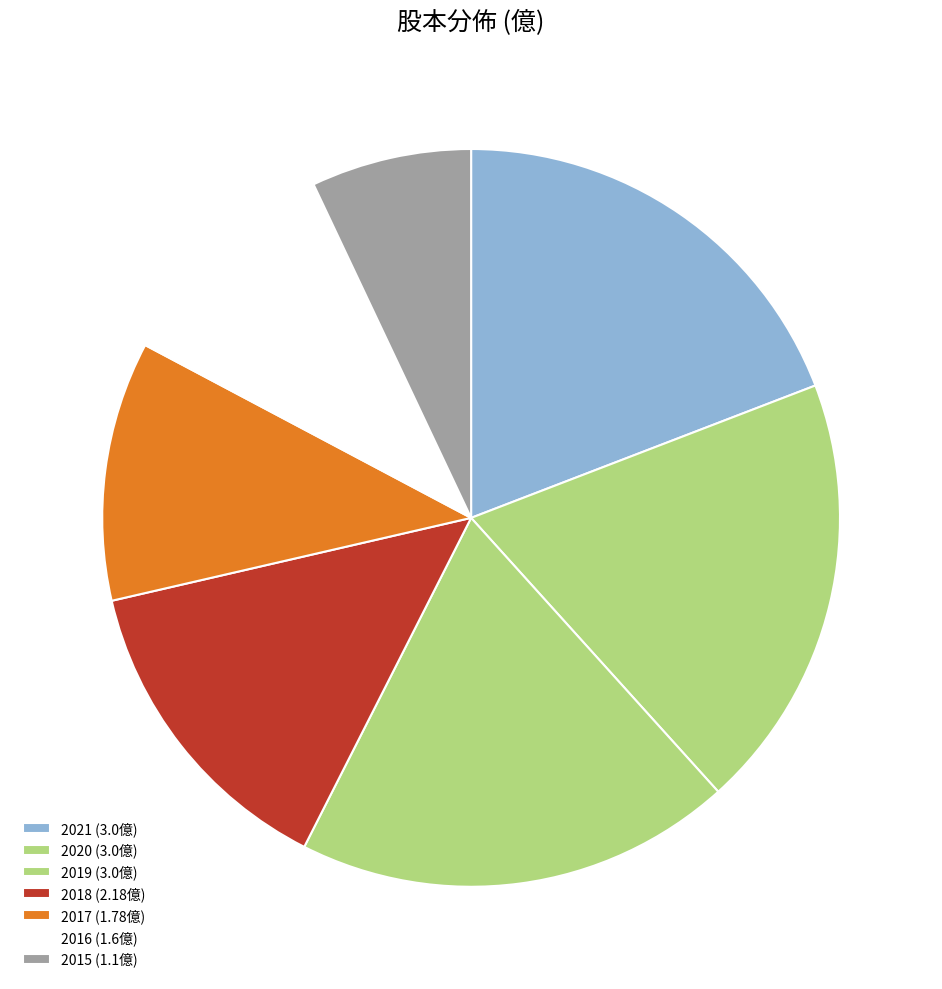

To the nearest percent, what percentage of the pie is 2020?

19%